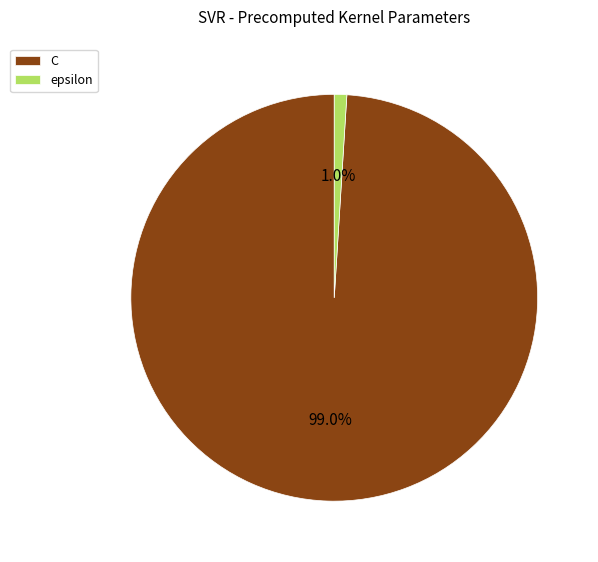

The C slice represents 89% of the pie. True or false?

False